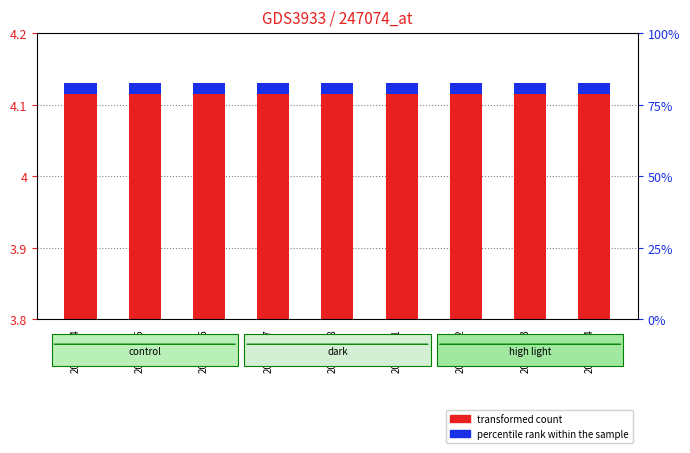

List the labels in order of percentile rank within the sample value, smallest first.

20210104, 20210105, 20210106, 20210107, 20210108, 20210111, 20210112, 20210113, 20210114